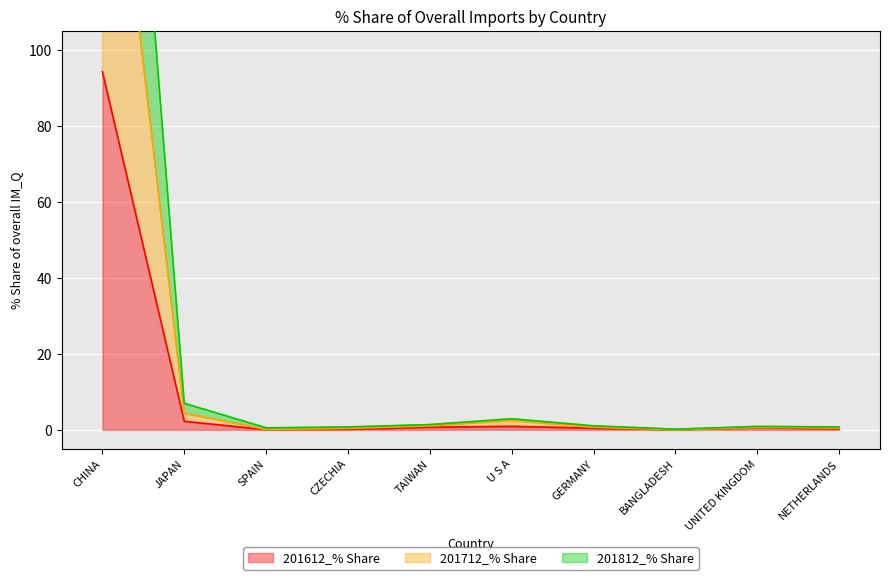

What position from the left is UNITED KINGDOM?

9